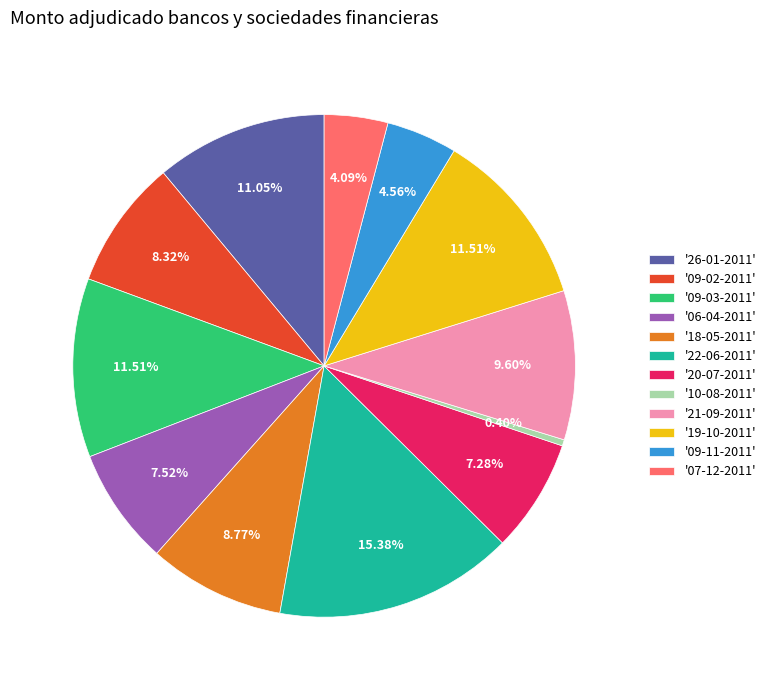

Which category has the biggest portion of the pie?

'22-06-2011'